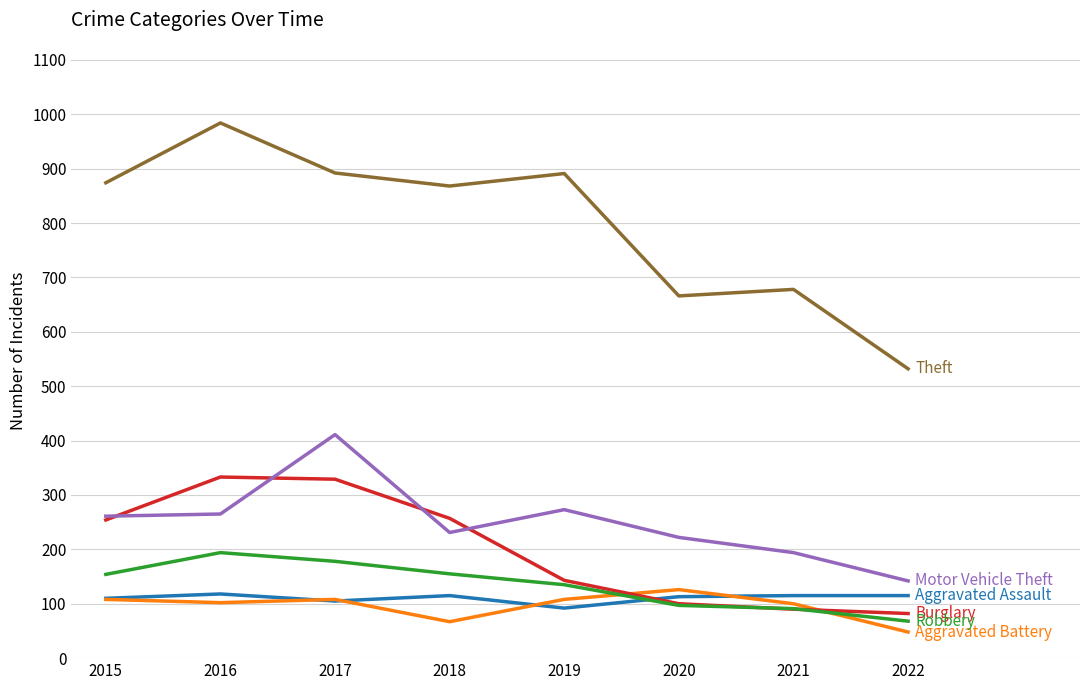

What is the minimum value shown in the chart?

48